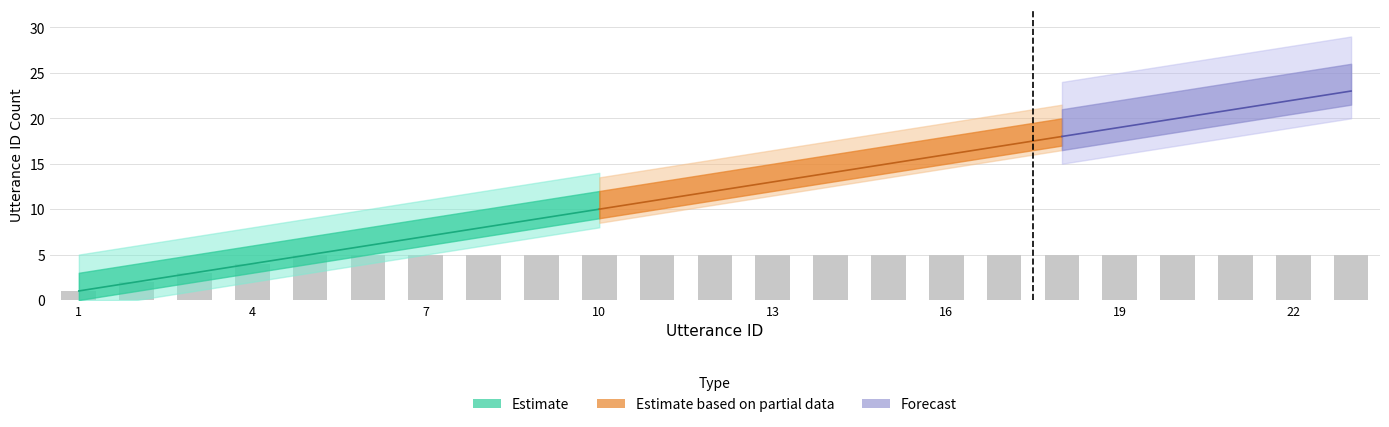

Between 2 and 18, which is larger?

18